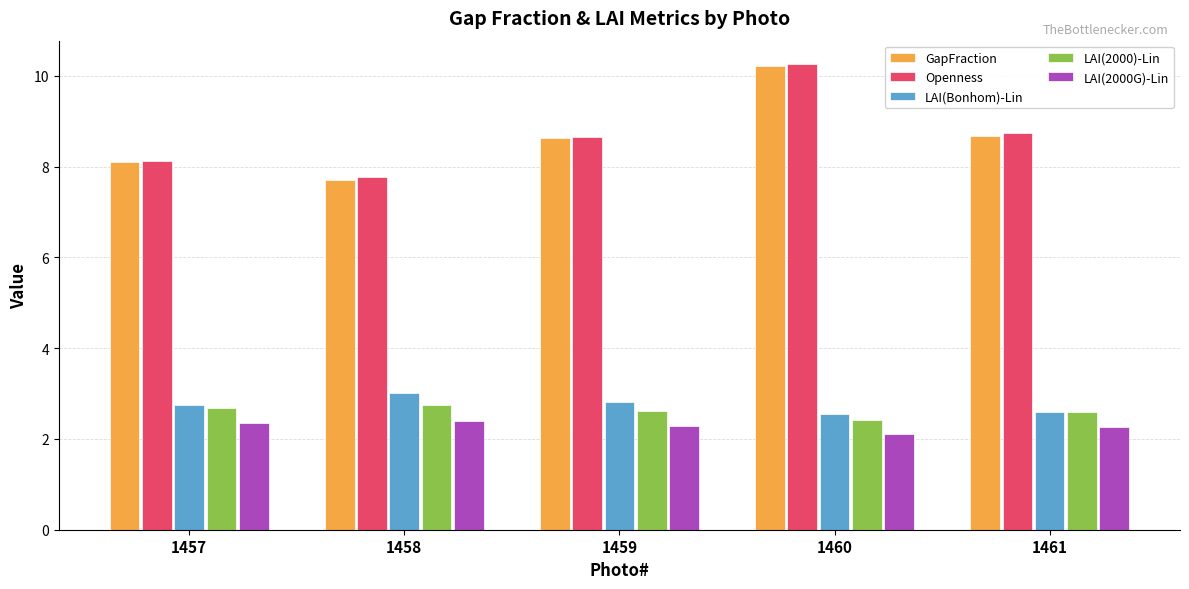

The value of LAI(2000G)-Lin at 1457 is 2.3. True or false?

True